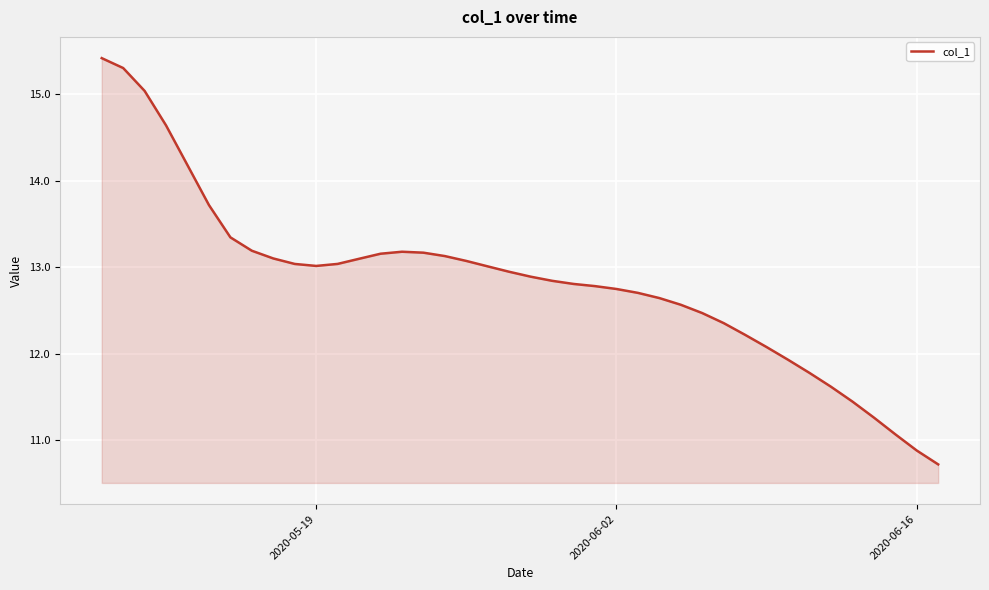

What is the difference between the maximum and minimum values?

4.7